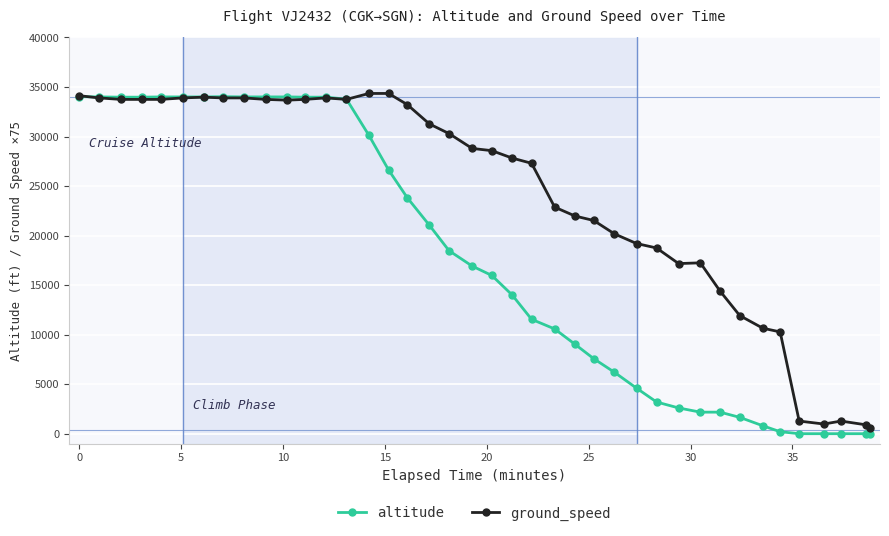

True or false: ground_speed has more than 2 points higher than both neighbors.

True